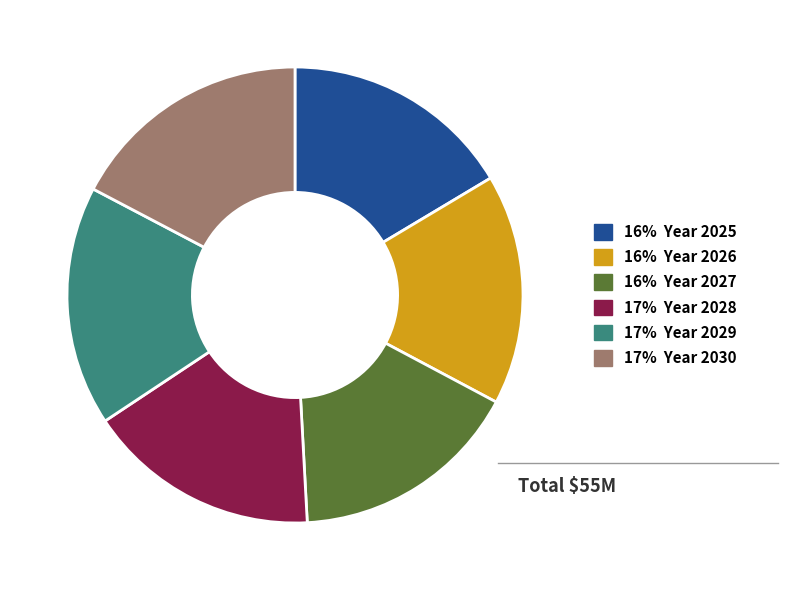

Does any single category account for the majority?

No